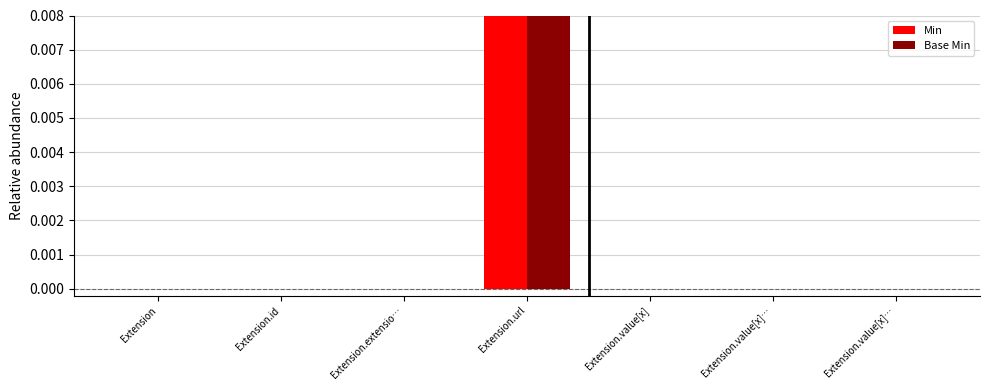

Between Extension.value[x]… and Extension.value[x]…, which series saw the biggest shift?

Min